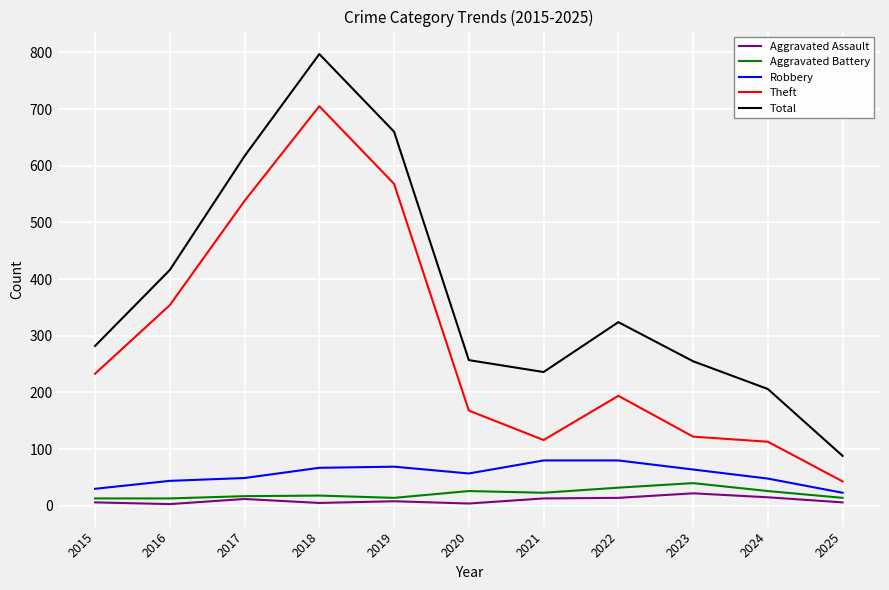

Where is Theft nearest to the value 374?

2016